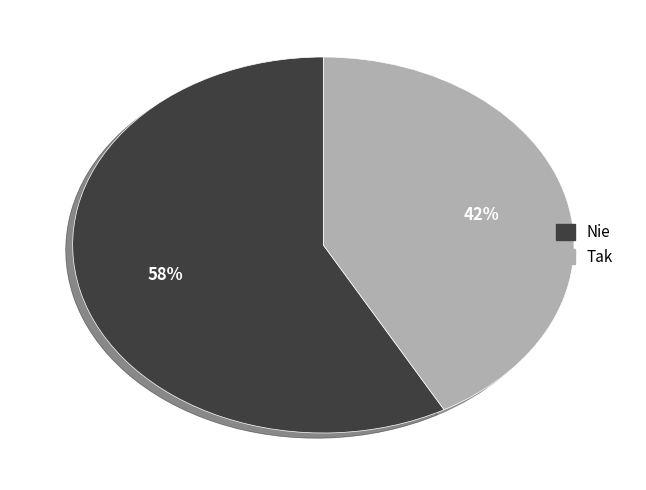

To the nearest percent, what is the average slice percentage?

50%